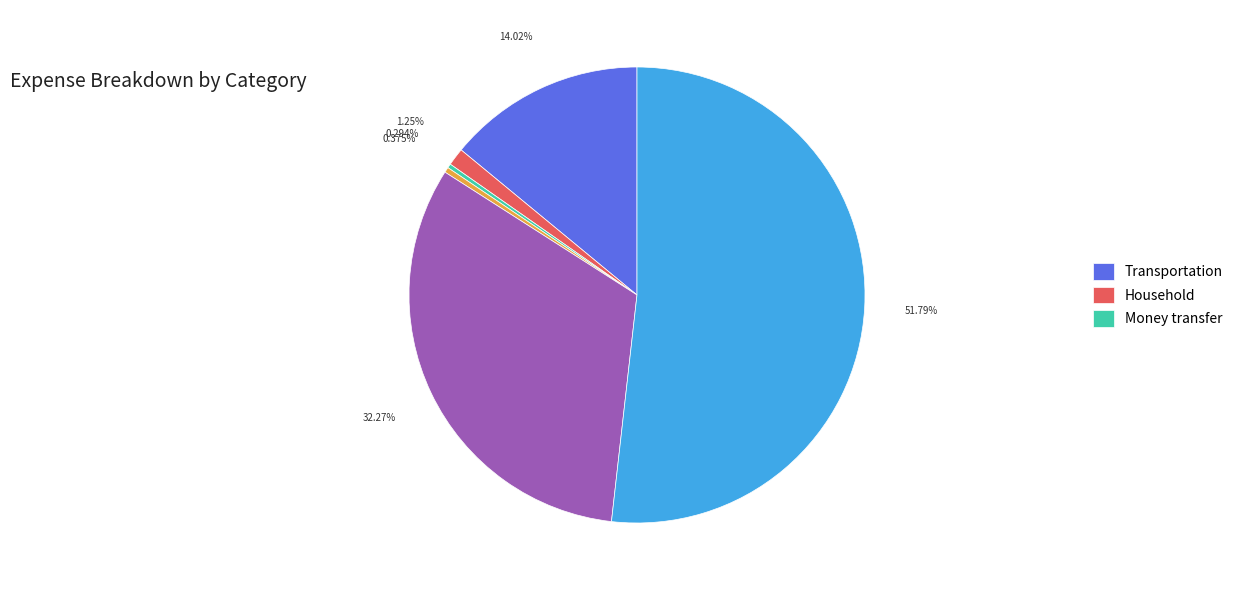

Is there a majority slice in this chart?

Yes